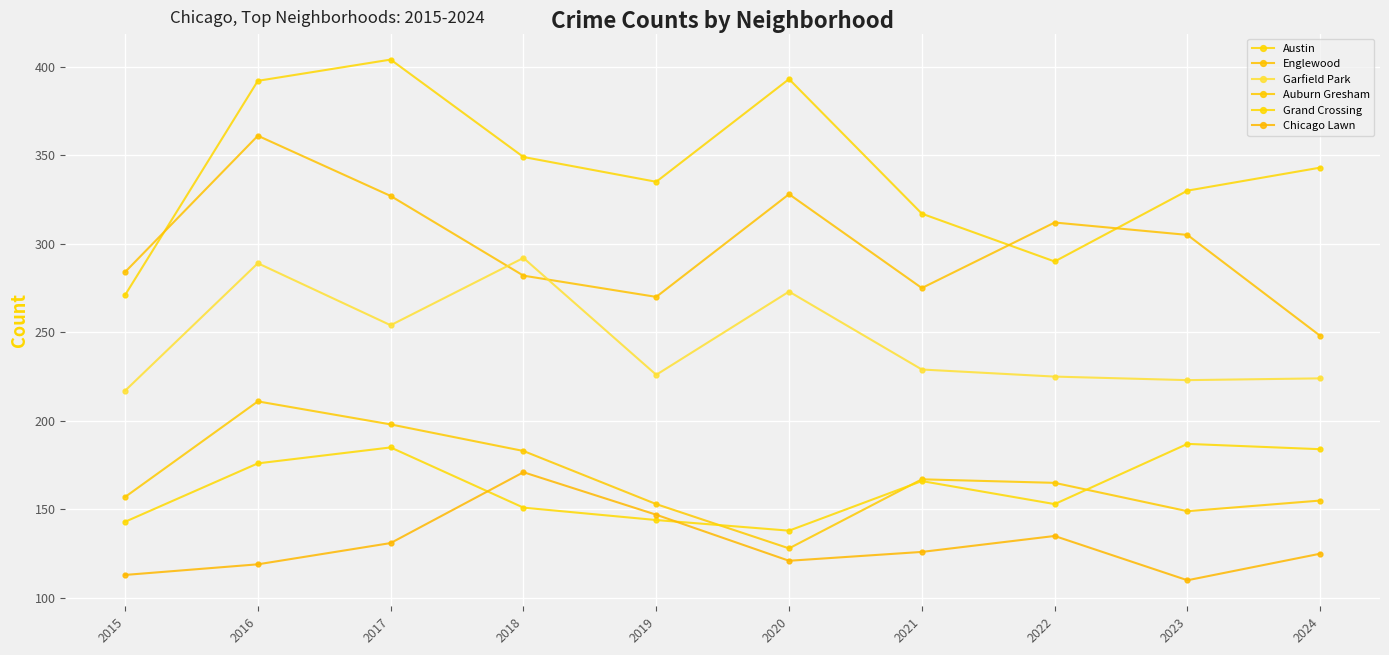

What is the value of the Grand Crossing point at the 3rd from the left?

185